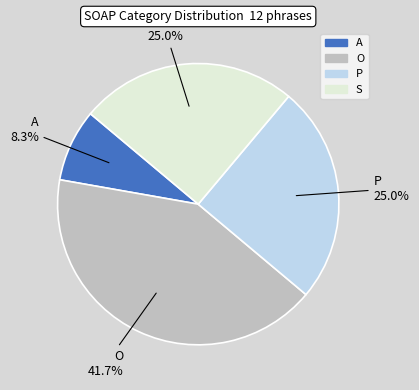

Is it true that A is 20% of the pie?

False